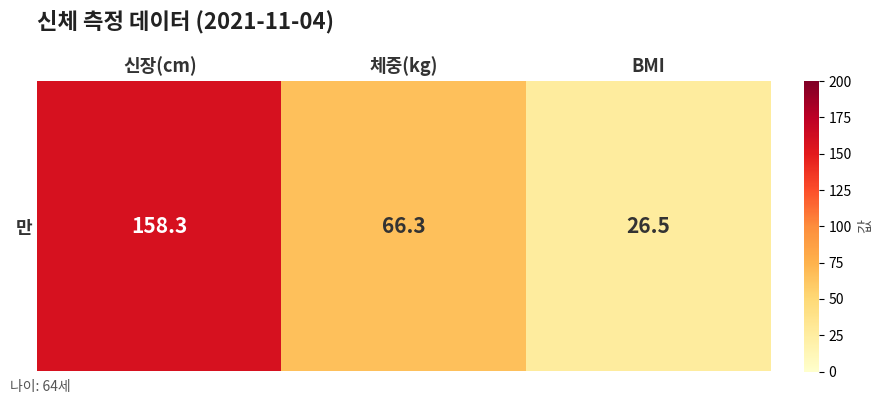

Which has a higher value, 신장(cm) or 체중(kg)?

신장(cm)